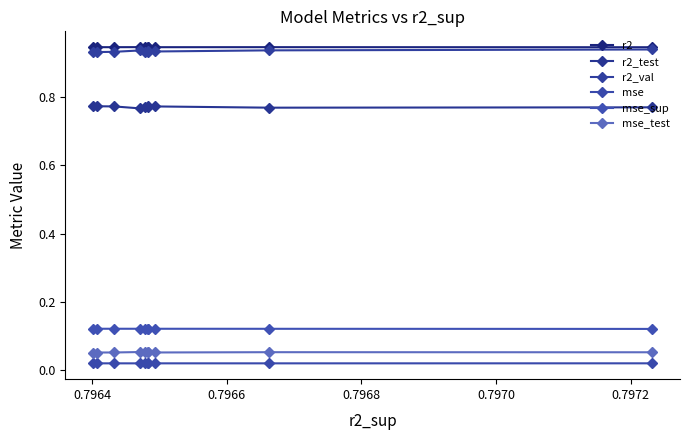

Does the chart have visible grid lines?

No